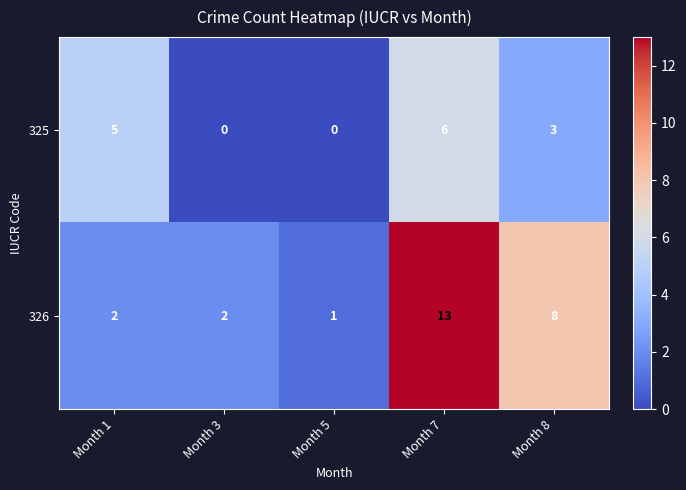

What is the average value of the 325 series?

3